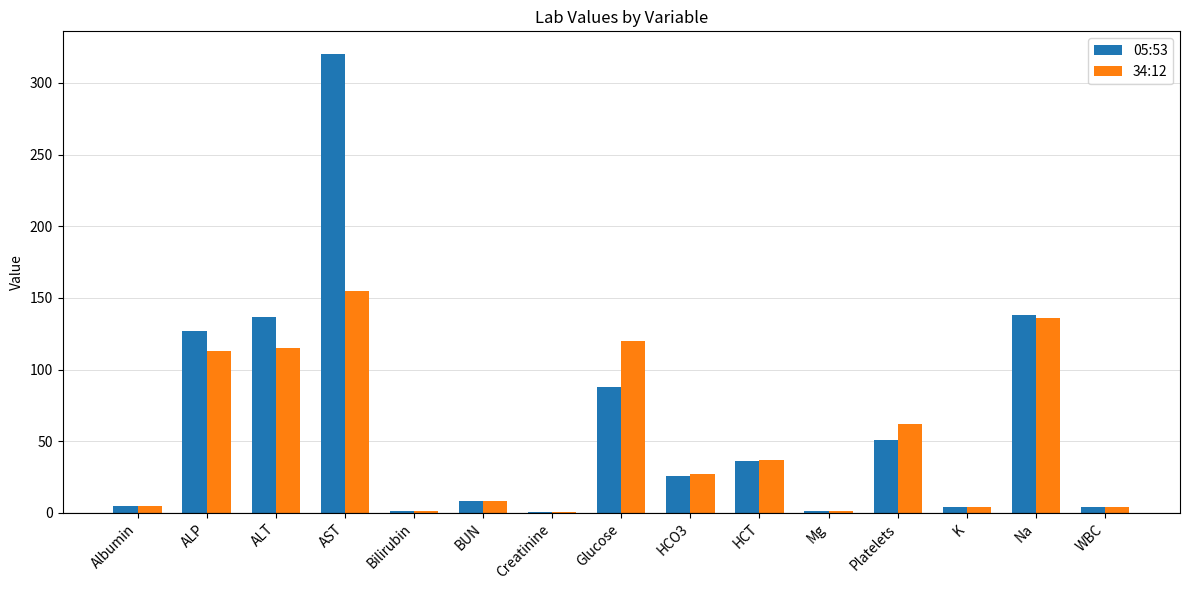

How many categories are shown in the chart?

15